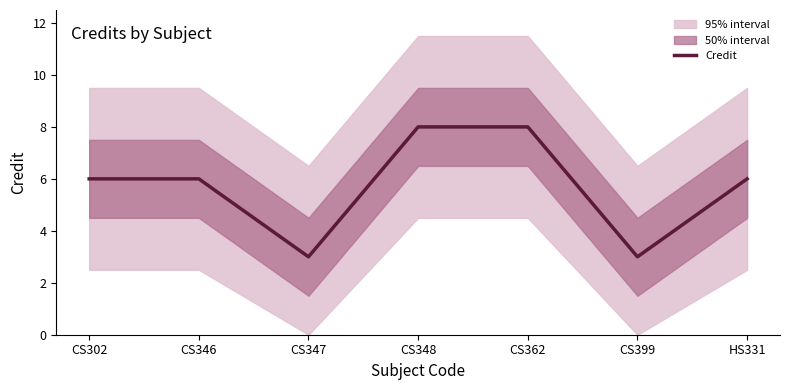

What position from the right is CS362?

3